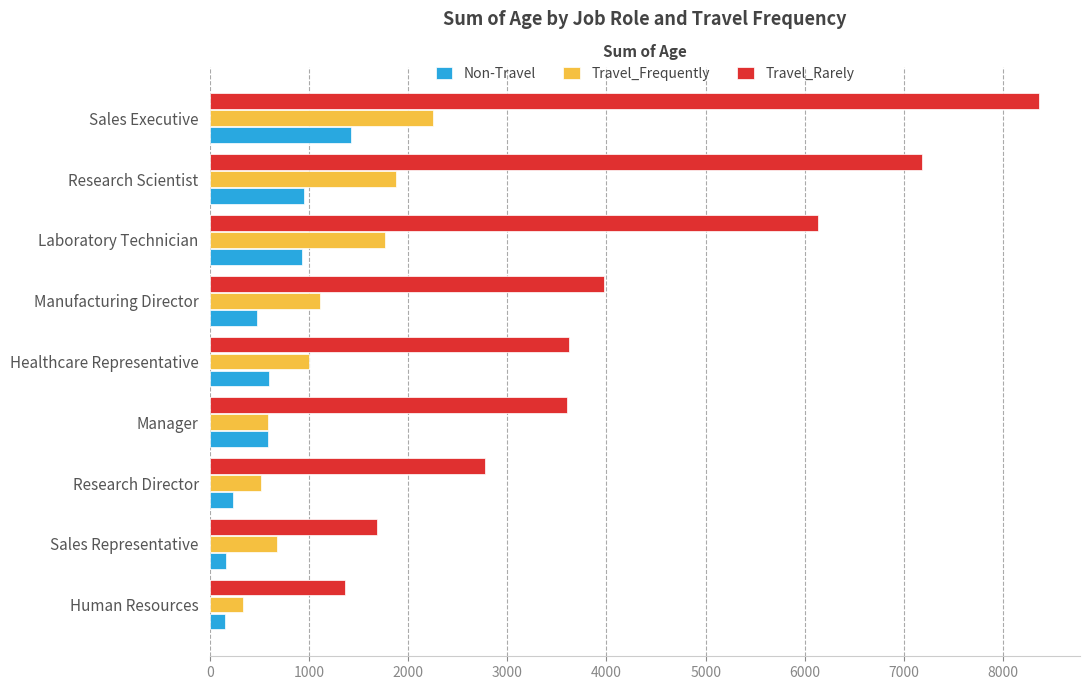

At which label is Travel_Rarely closest to 4862?

Manufacturing Director